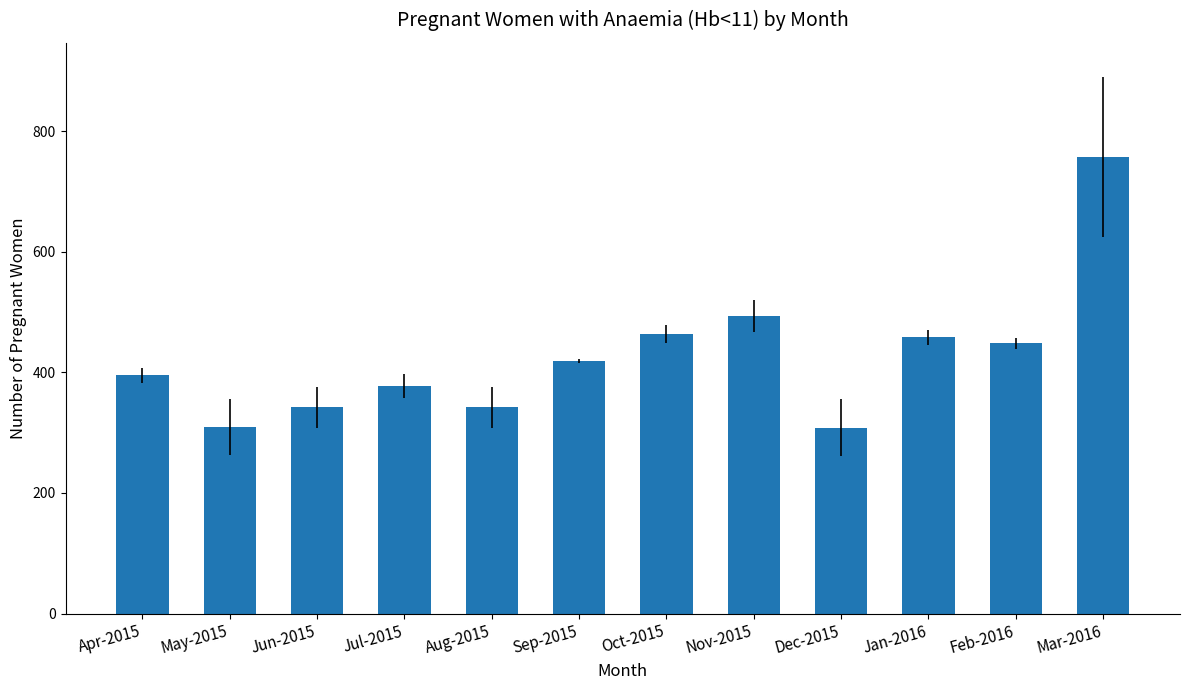

What is the label of the 10th bar from the right?

Jun-2015